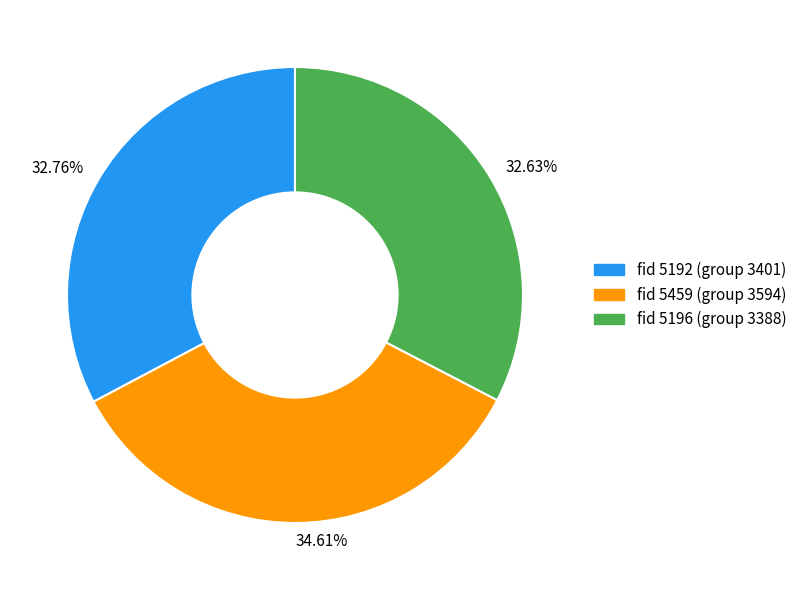

Combined, do 32.76% and 32.63% account for over 50%?

Yes